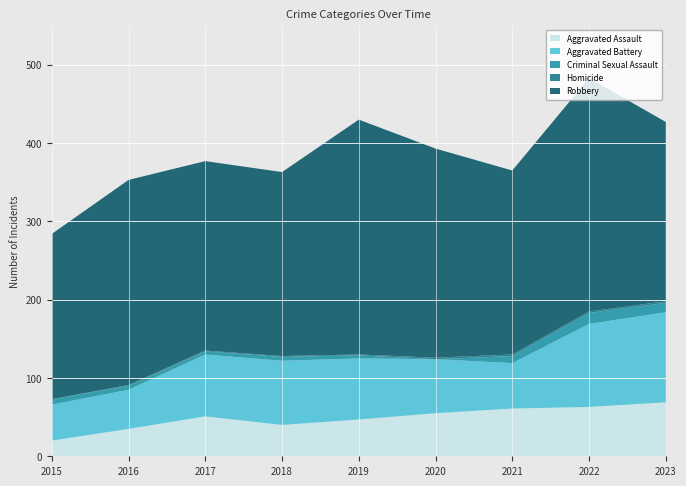

Reading right to left, list all the values displayed in this chart.

Aggravated Assault: 69	63	61	55	47	40	51	35	20
Aggravated Battery: 115	106	58	69	78	82	79	50	46
Criminal Sexual Assault: 12	14	9	0	4	5	4	5	7
Homicide: 2	2	2	2	1	1	1	1	0
Robbery: 229	298	235	267	300	235	242	262	211